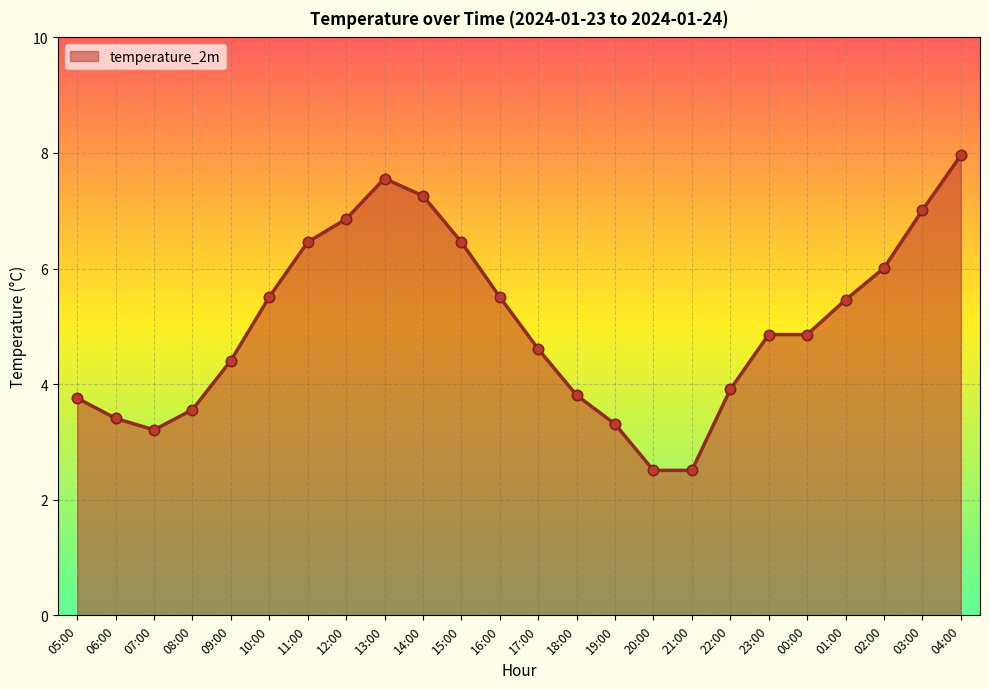

What is the change in value from 16:00 to 04:00?

+2.5